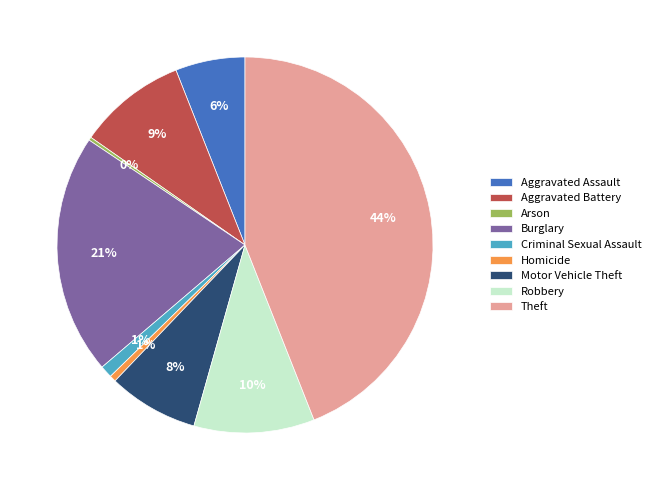

The Aggravated Battery slice represents 9% of the pie. True or false?

True